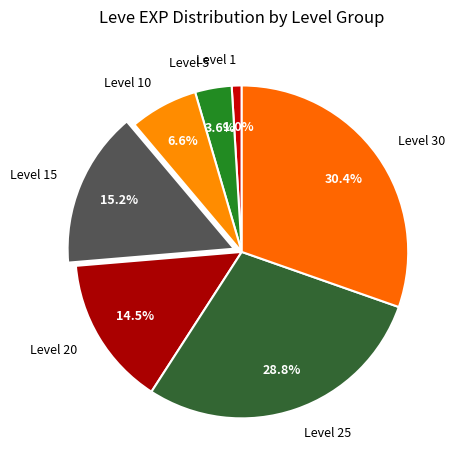

Rank the categories by value from lowest to highest.

Level 1, Level 5, Level 10, Level 20, Level 15, Level 25, Level 30